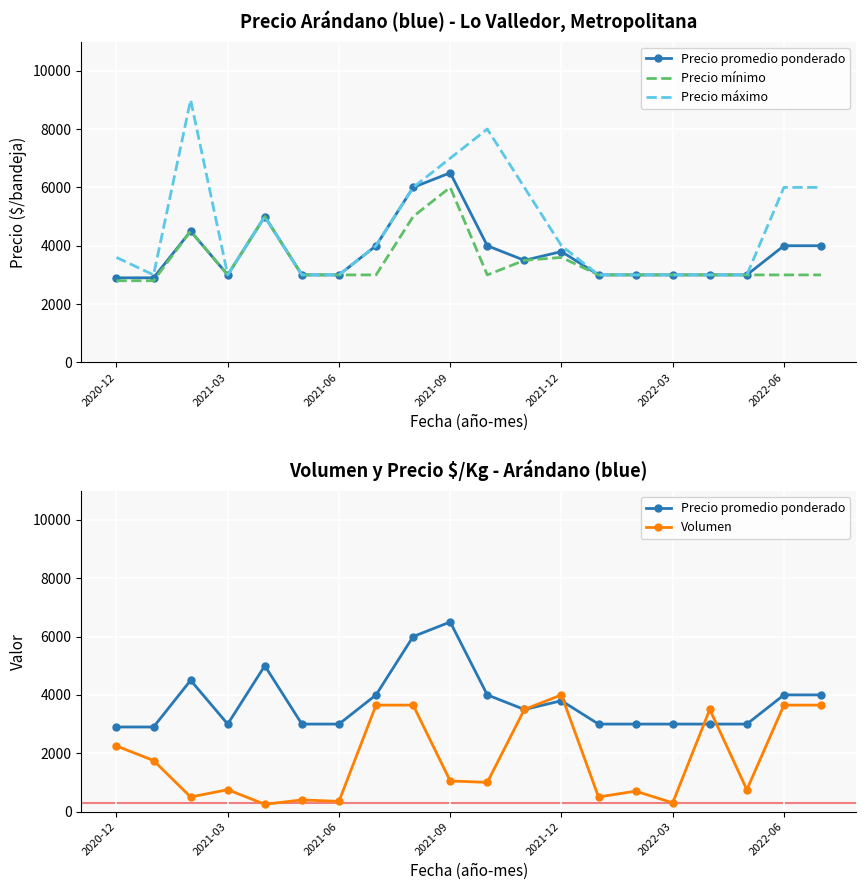

The value of Precio mínimo at 16 is 3000. True or false?

True